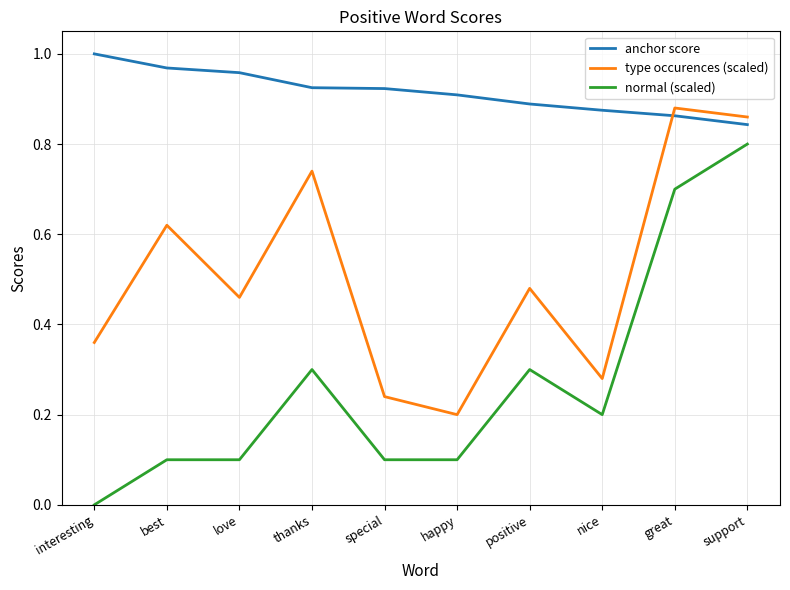

Which series changed the most between special and support?

normal (scaled)